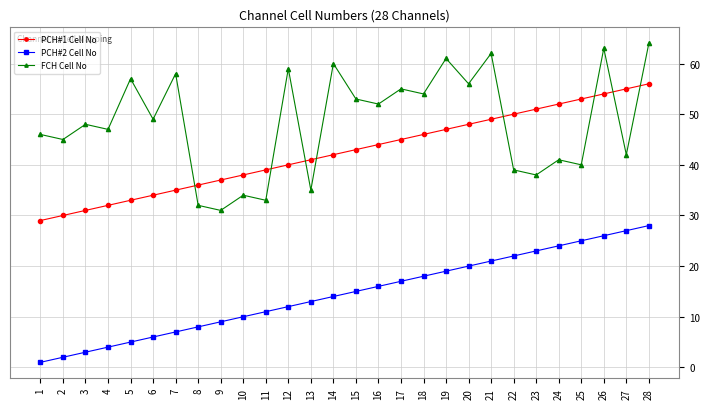

At which label is FCH Cell No closest to 47?

4